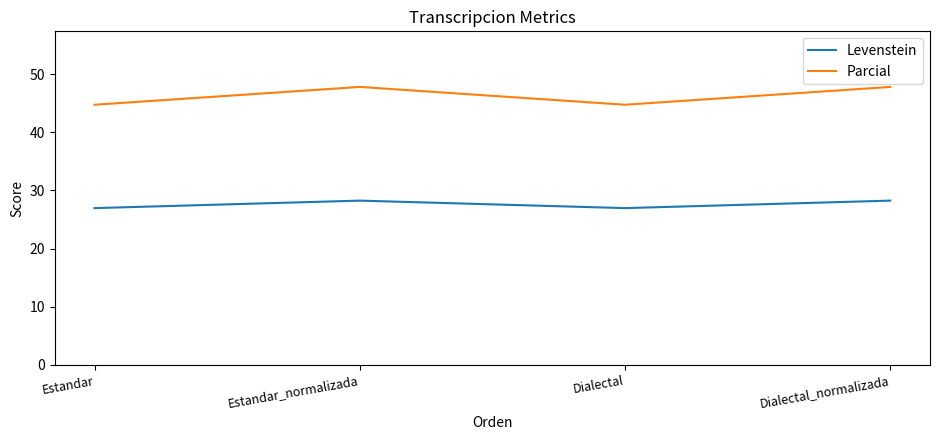

At which label does Levenstein first exceed 28?

Estandar_normalizada